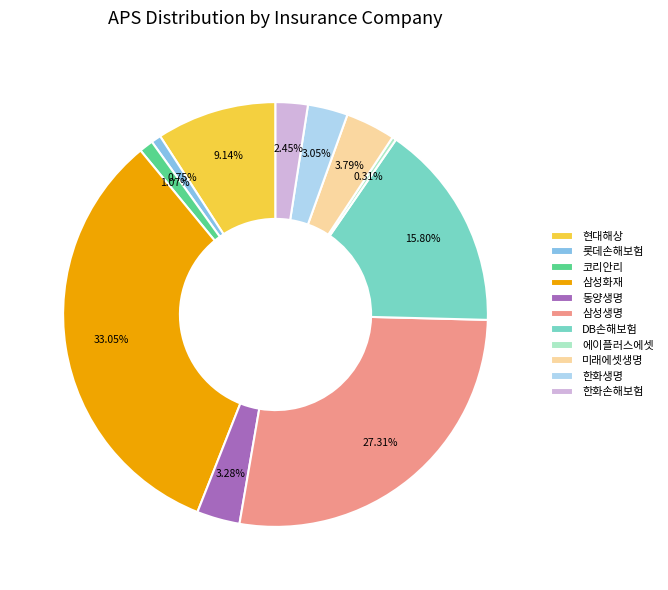

What percentage do 동양생명 and 삼성생명 together represent?

30.6%